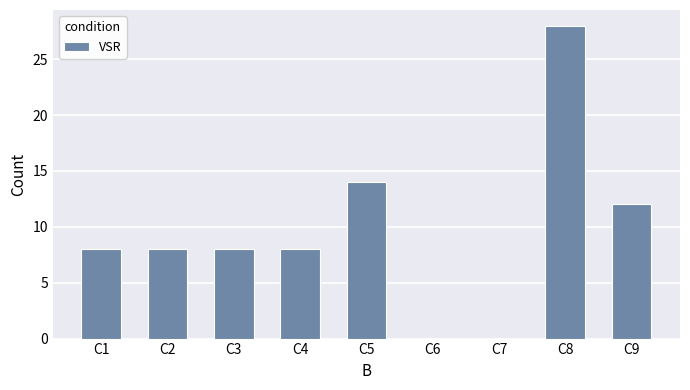

Reading right to left, transcribe all the data shown in this chart.

C9=12	C8=28	C7=0	C6=0	C5=14	C4=8	C3=8	C2=8	C1=8